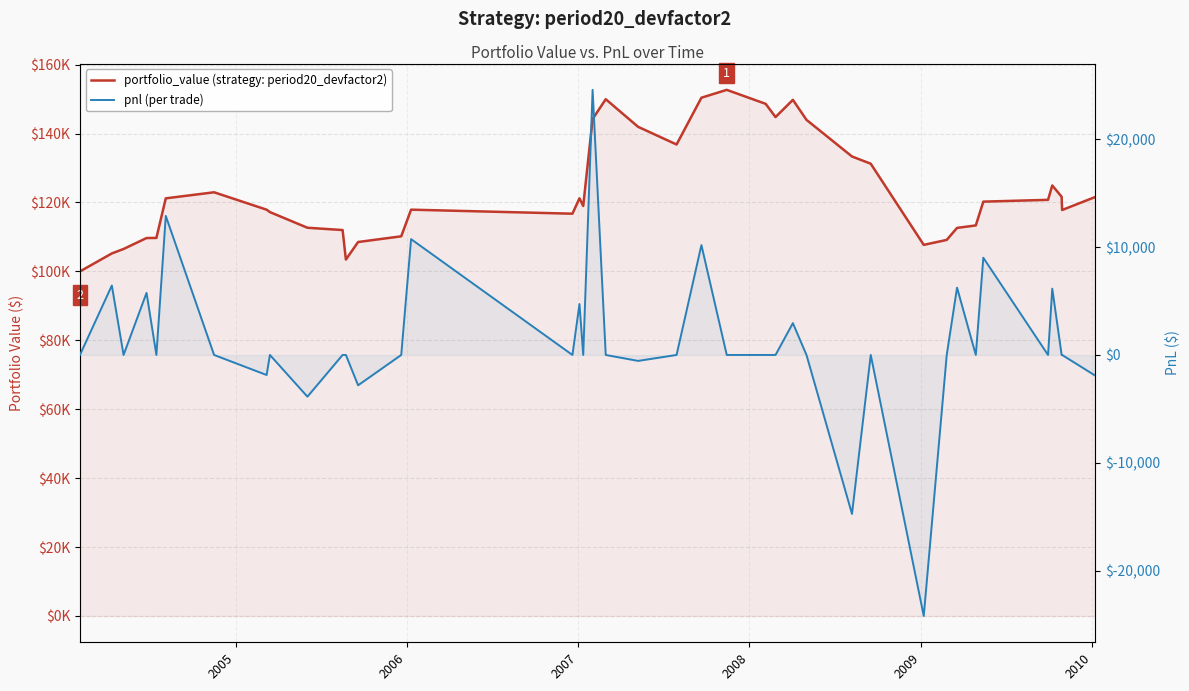

True or false: pnl (per trade) has a value of 32198.0 at 31.

False